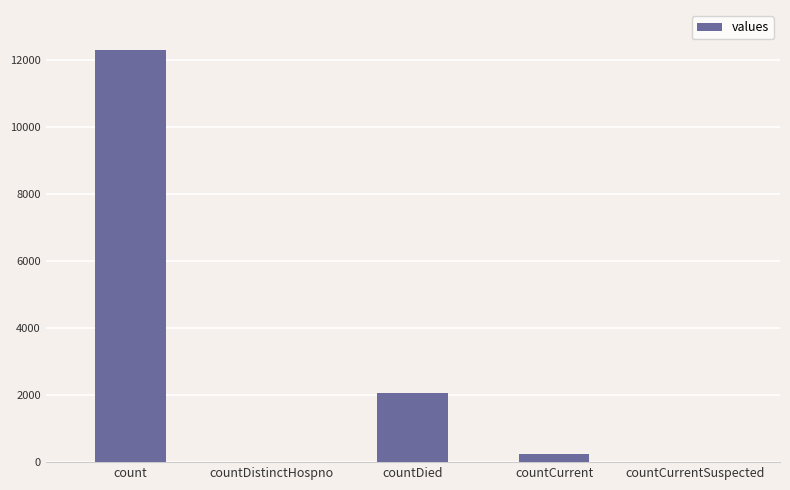

The value at count is 19645. True or false?

False